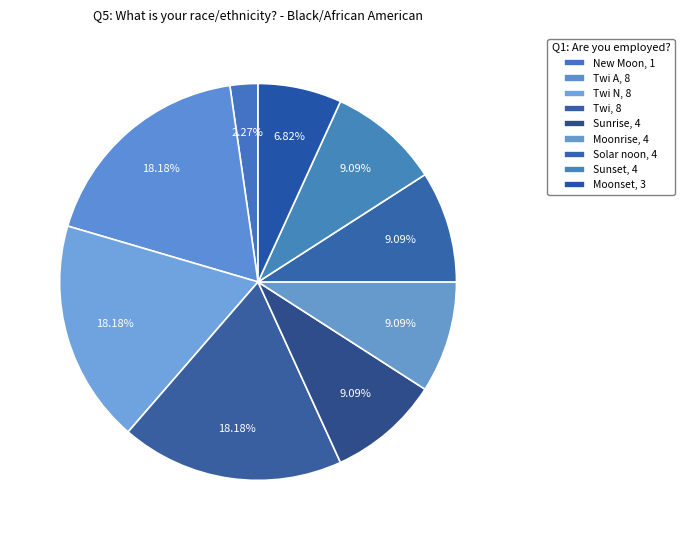

How many segments does this pie chart have?

9